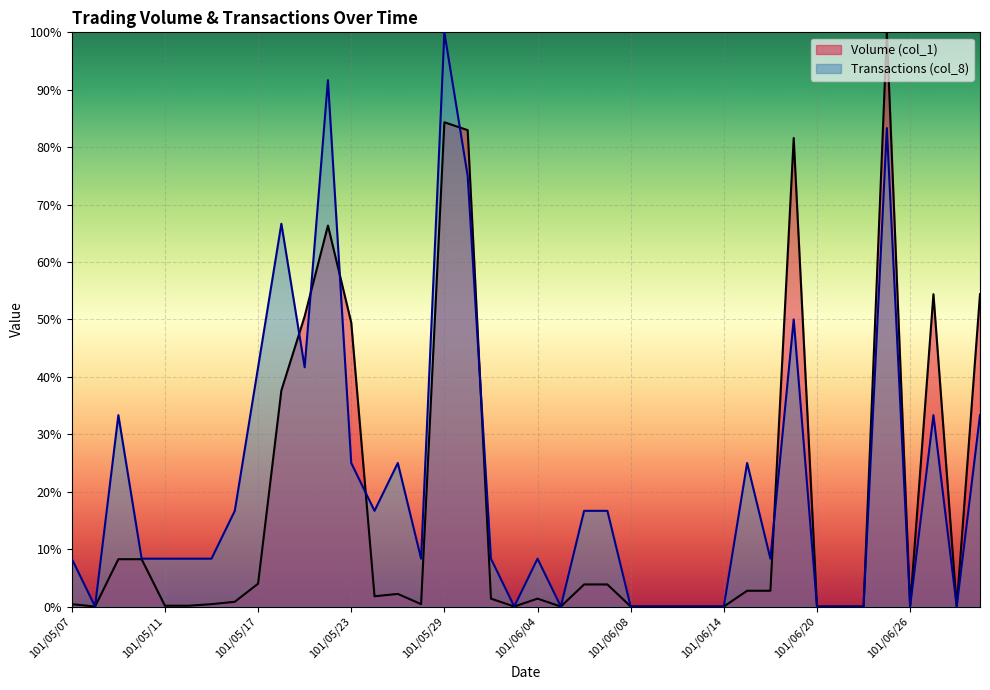

Is it true that Transactions (col_8) equals 49.8 at 101/06/27?

False